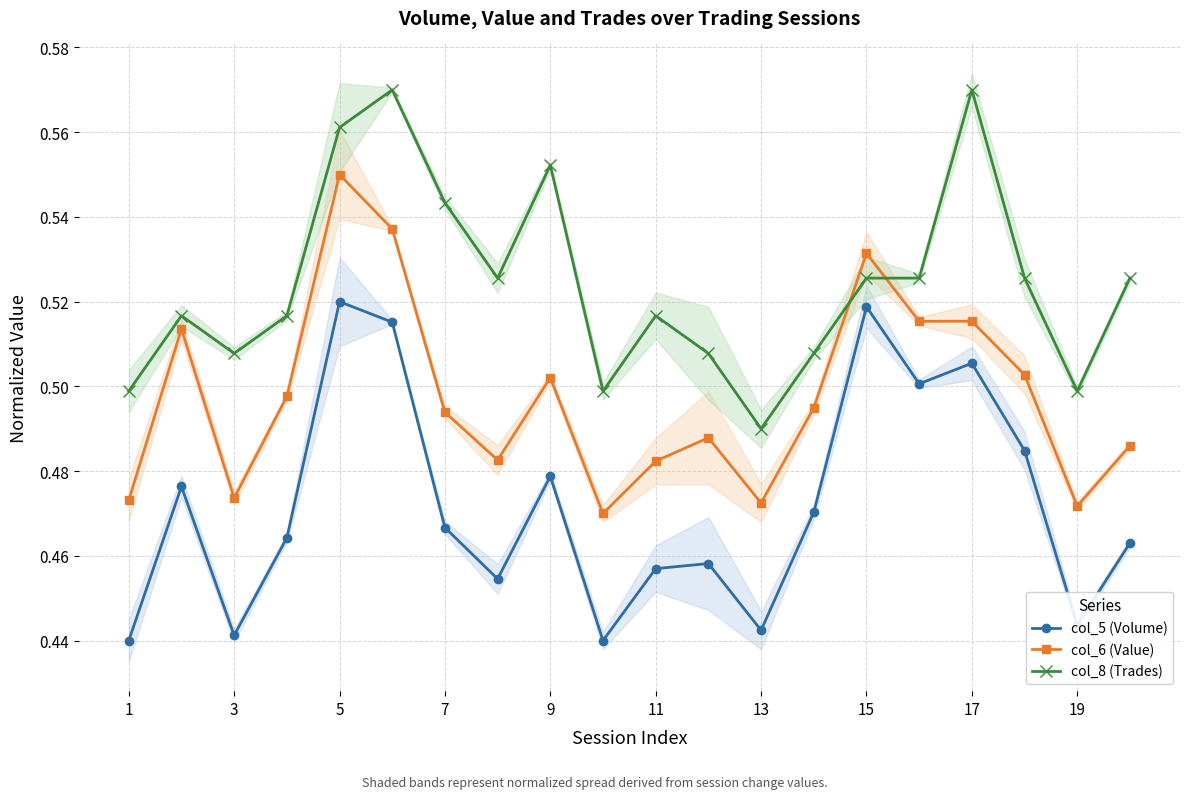

True or false: col_8 (Trades) and col_5 (Volume) intersect in this chart.

False